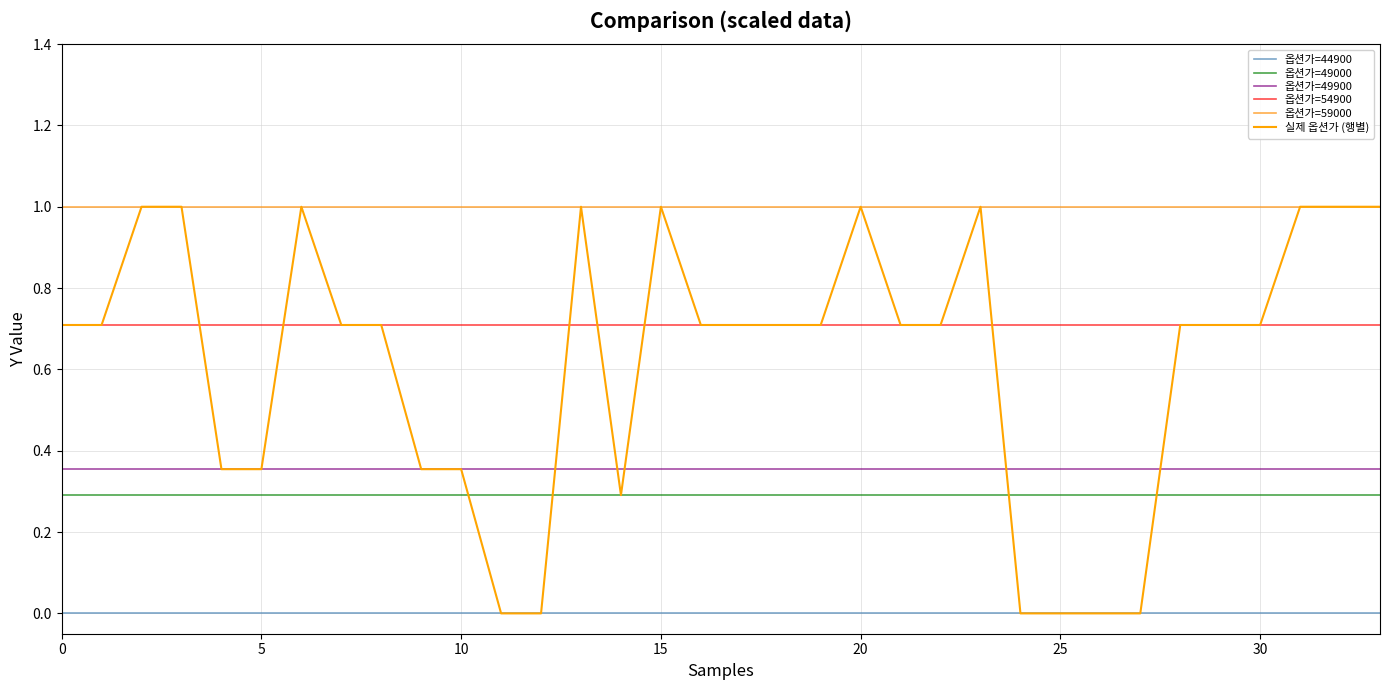

Which series has the largest range (max minus min)?

실제 옵션가 (행별)